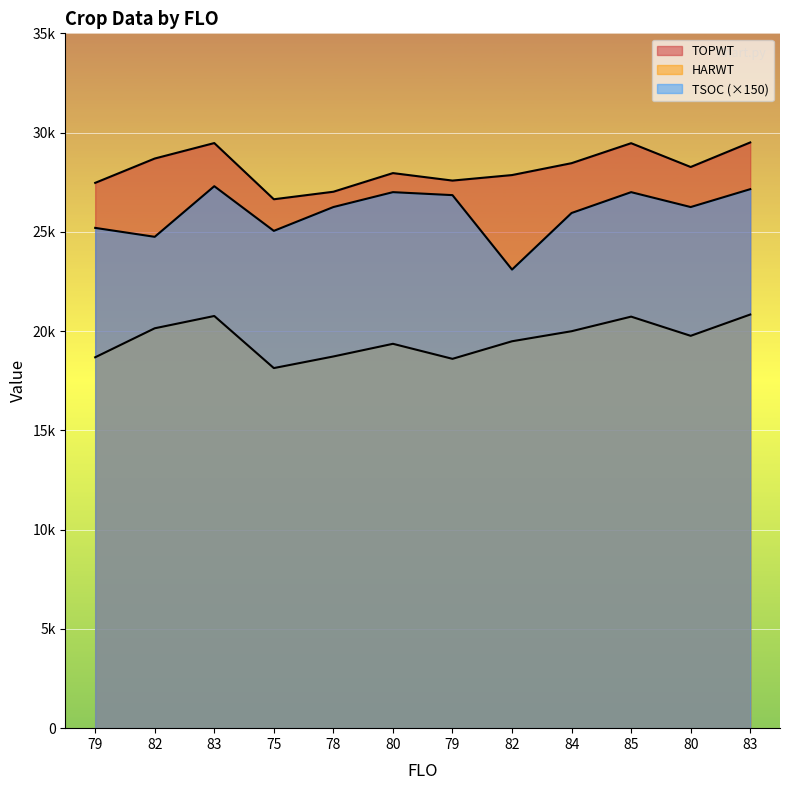

The TSOC series shows 41442 at 82. True or false?

False